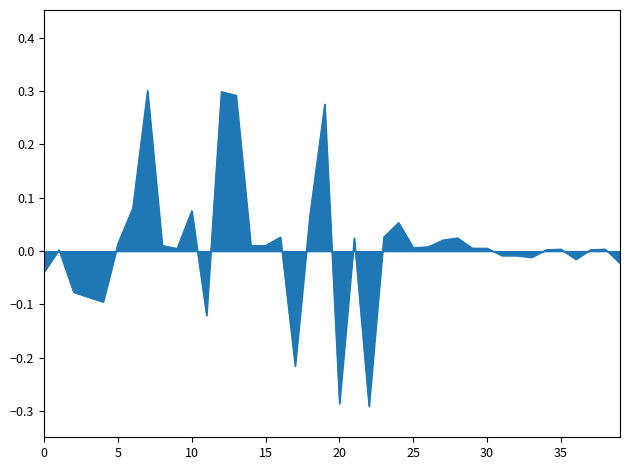

What is the difference between the maximum and minimum values?

0.6